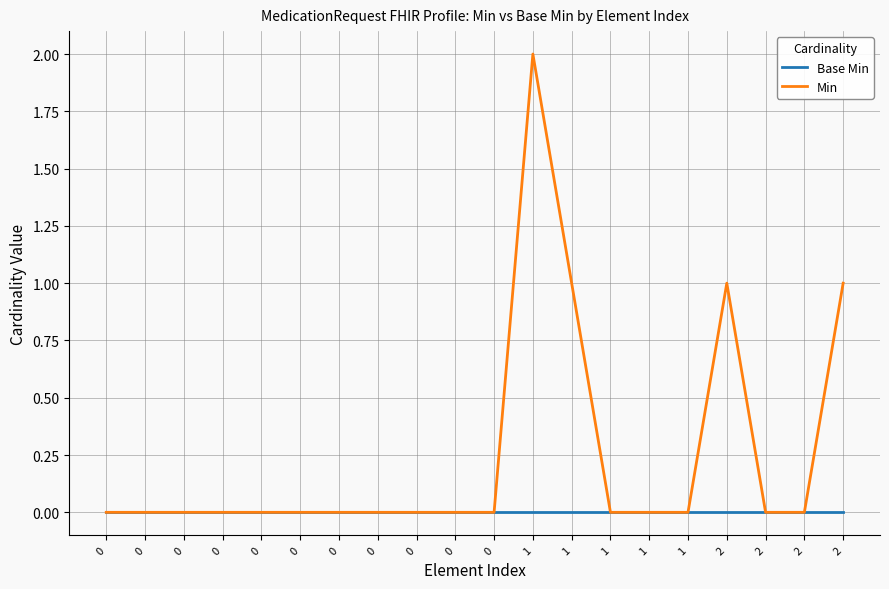

Which series has the widest spread of values?

Min